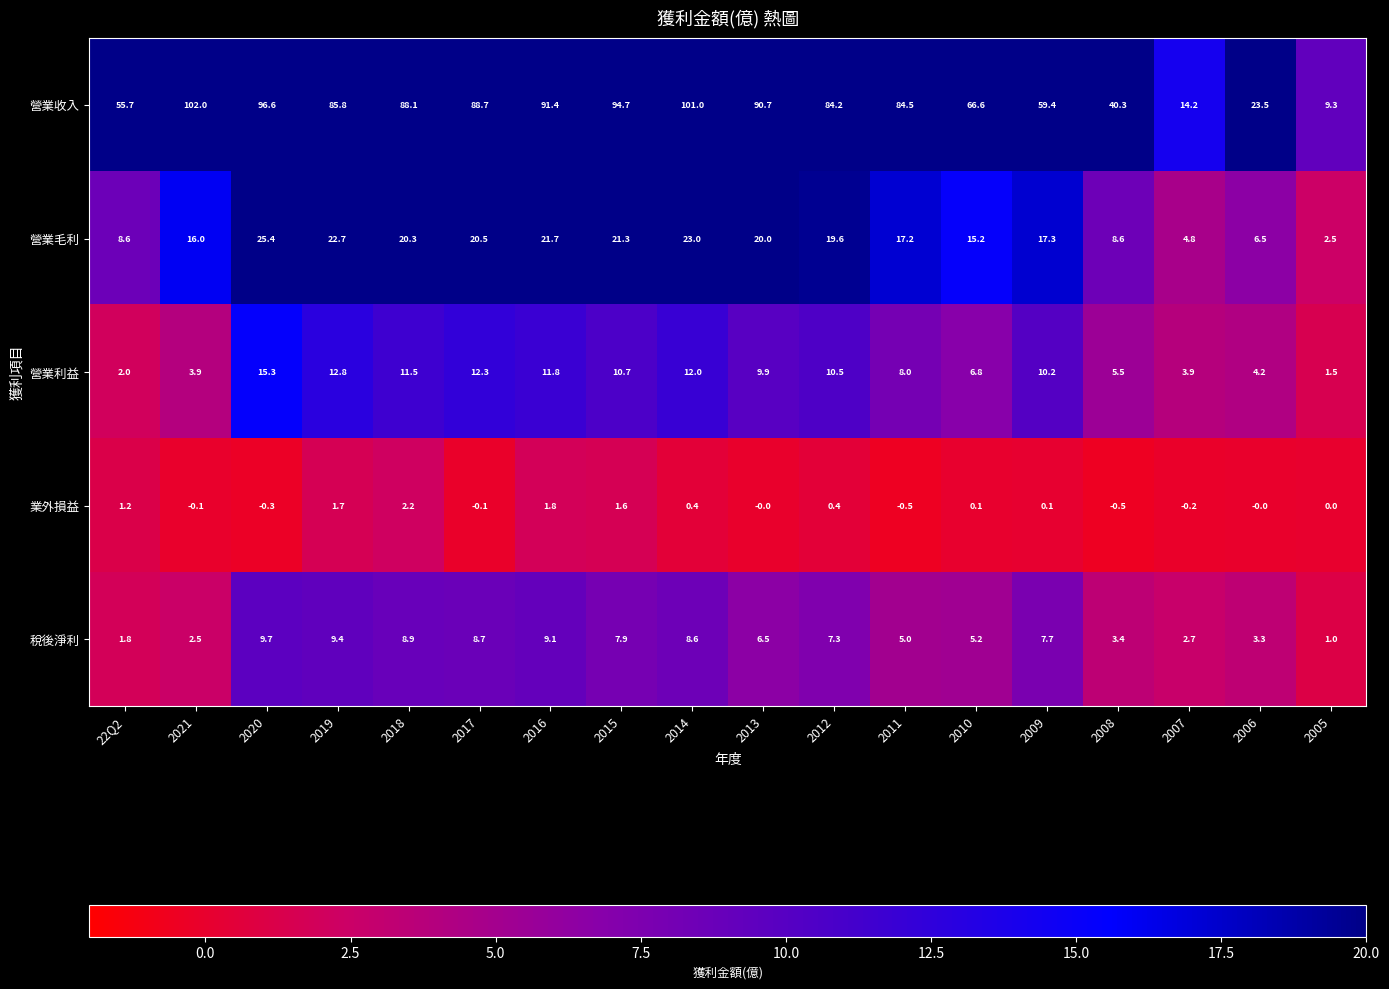

What is the difference between the highest and lowest values at 2017?

88.8